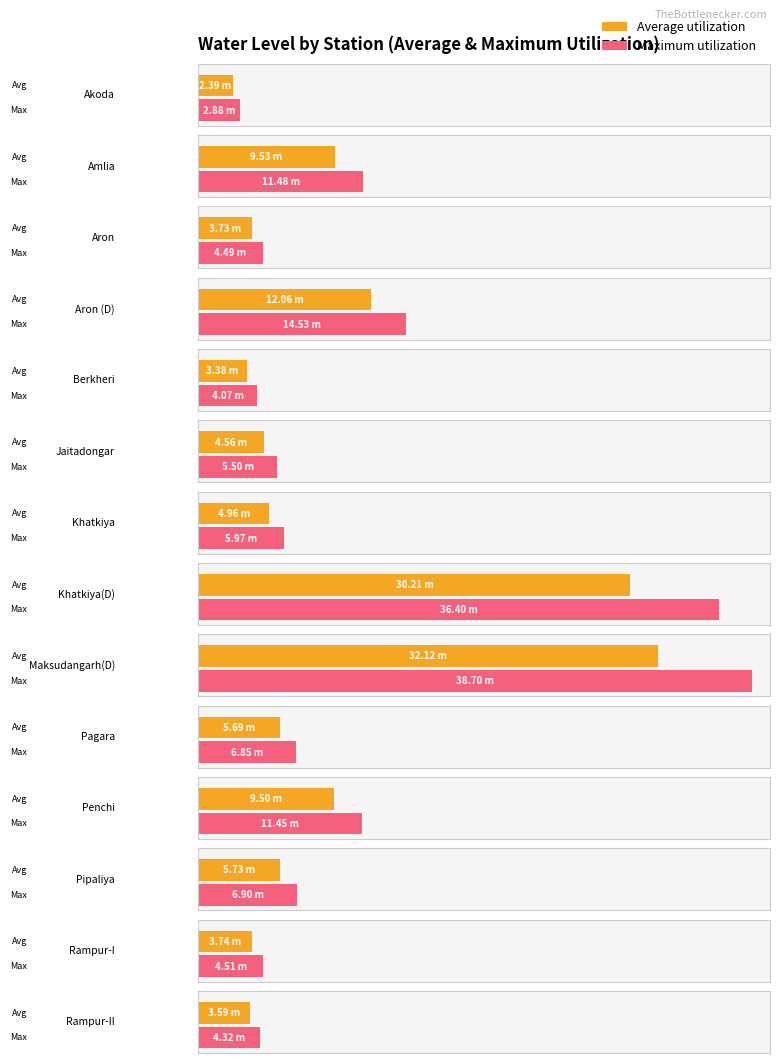

Between Rampur-II and Maksudangarh(D), which is larger?

Maksudangarh(D)